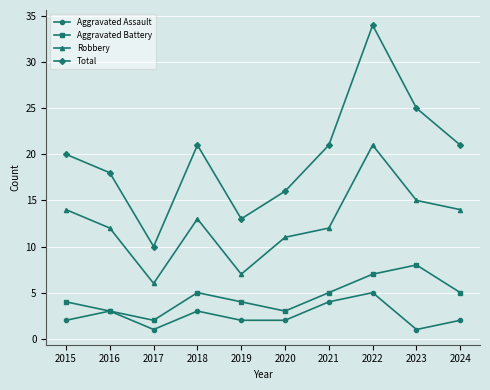

What is the total value across all series at 2024?

42